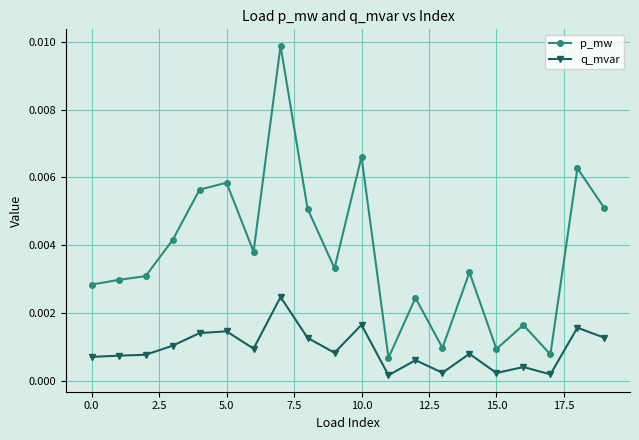

True or false: q_mvar and p_mw intersect in this chart.

False